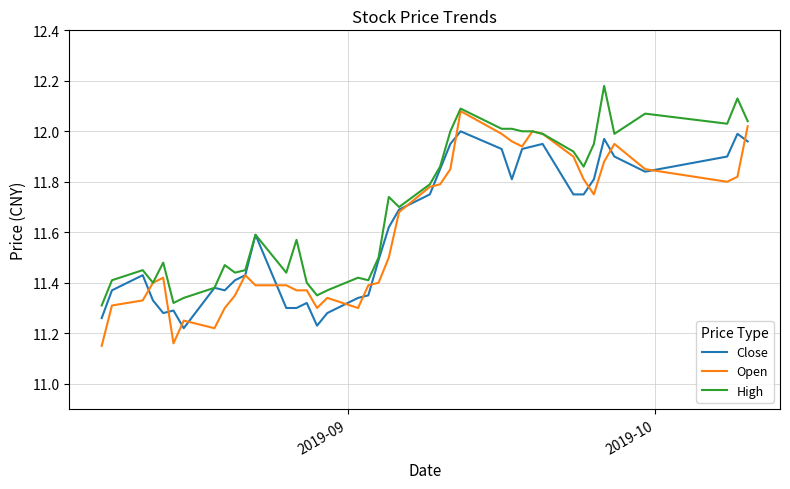

Which series has the largest total across all categories?

High